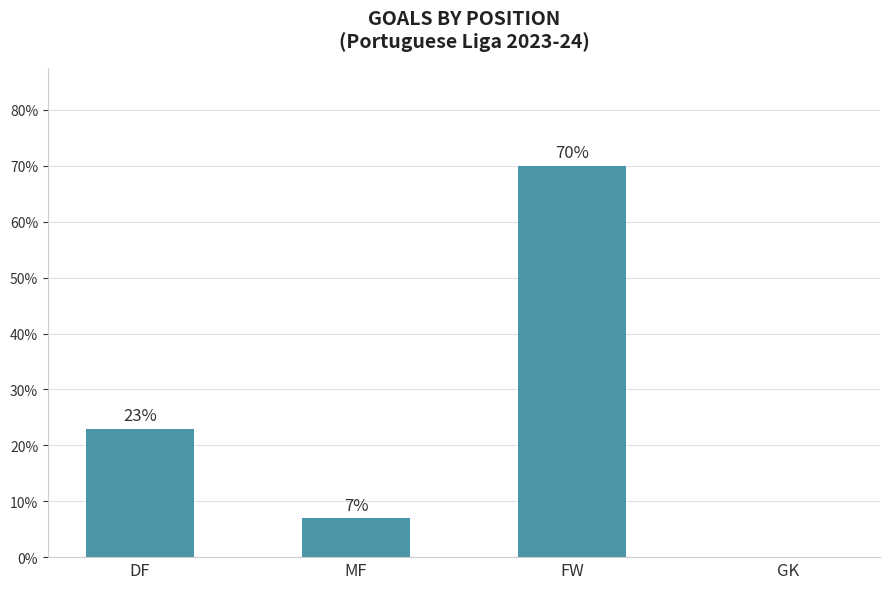

Which has a higher value, GK or DF?

DF